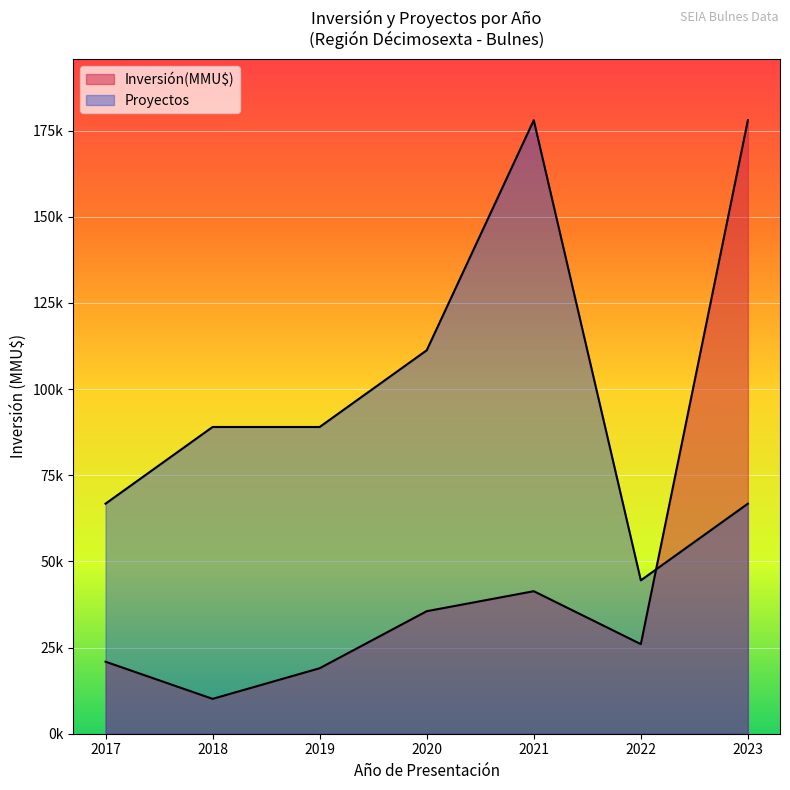

True or false: Proyectos and Inversión(MMU$) intersect in this chart.

False